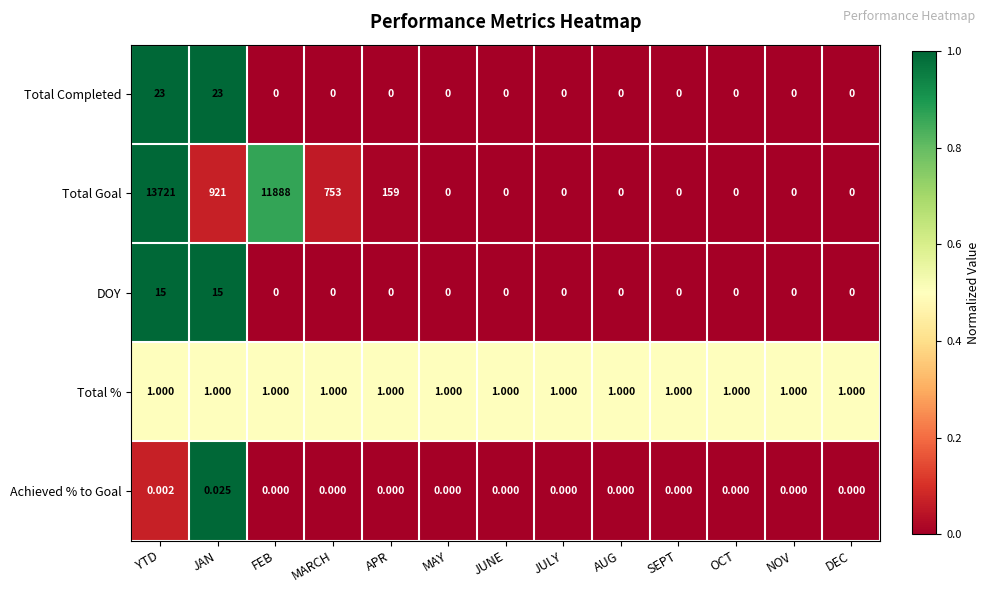

Which series has the widest spread of values?

Total Goal